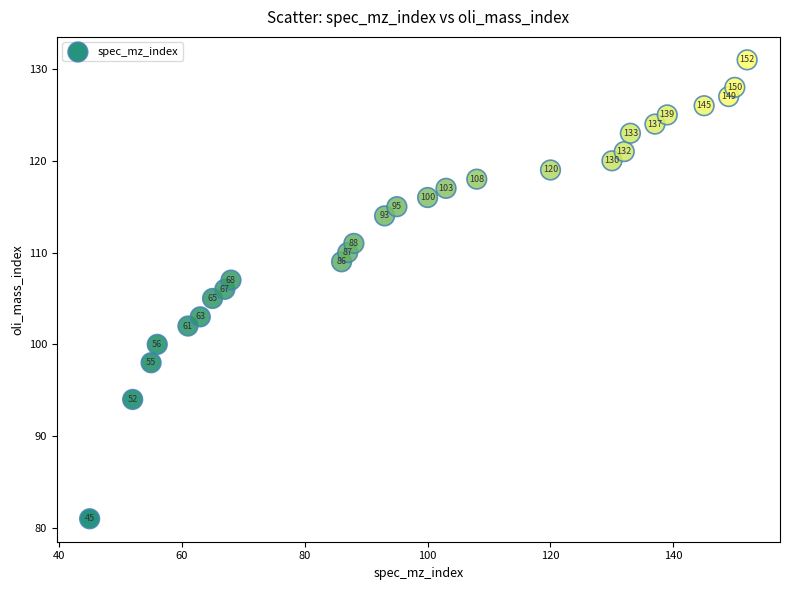

What is the range of Y values (max minus min)?

50